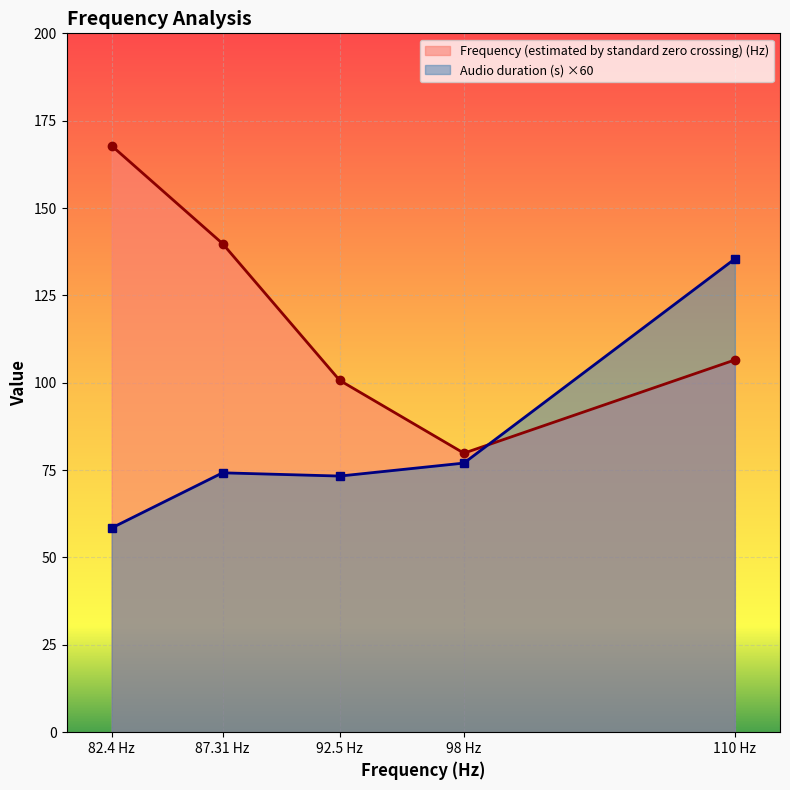

The value of Frequency (estimated by standard zero crossing) (Hz) at 82.4 Hz is 67.6. True or false?

False